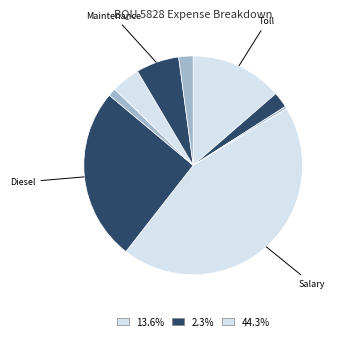

Is there any slice that represents more than half of the pie?

No